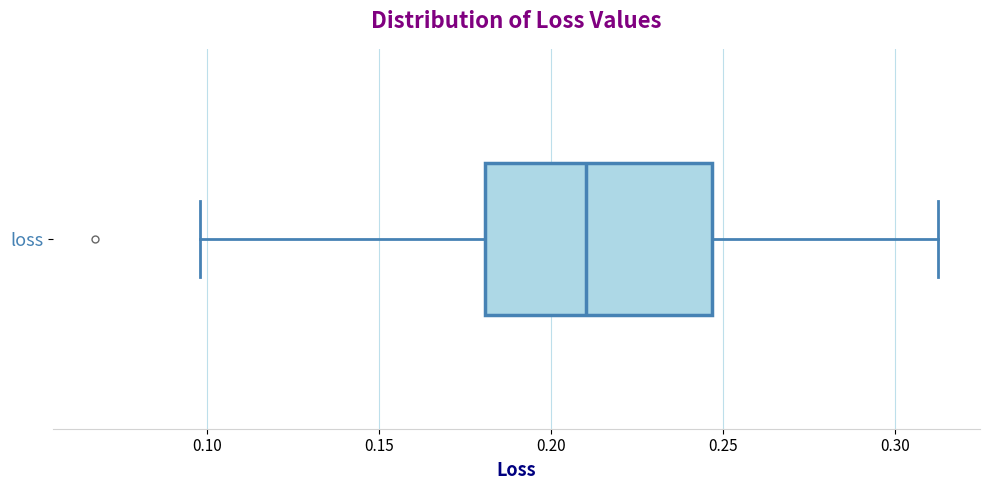

Where is the right edge of the box for loss on the x-axis? The values are not printed on the chart, so give them approximately, as read against the axis.

0.245